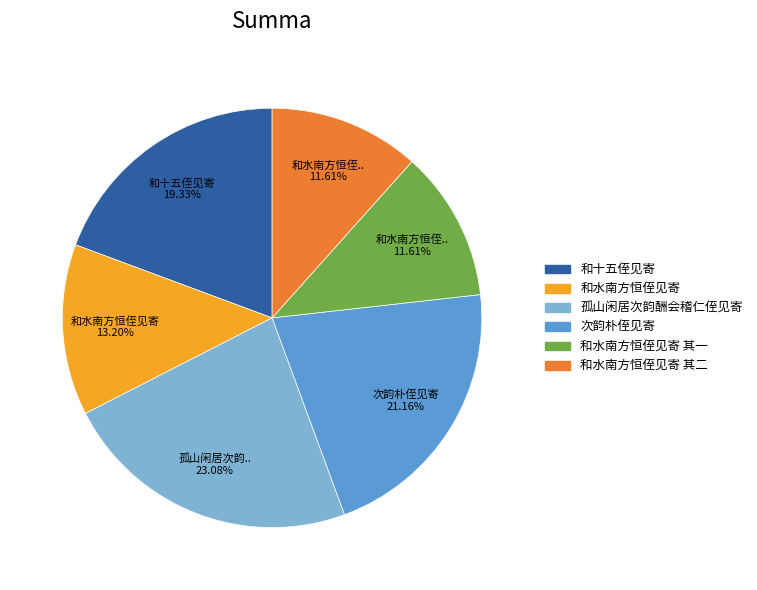

What is the largest slice in the pie chart?

孤山闲居次韵酬会稽仁侄见寄